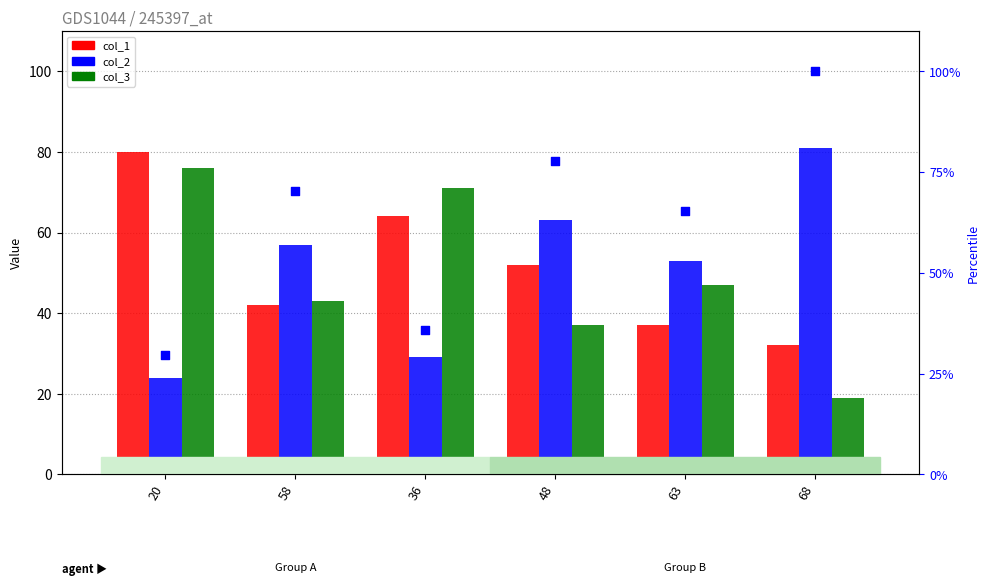

Which series has the largest total across all categories?

col_2 rank